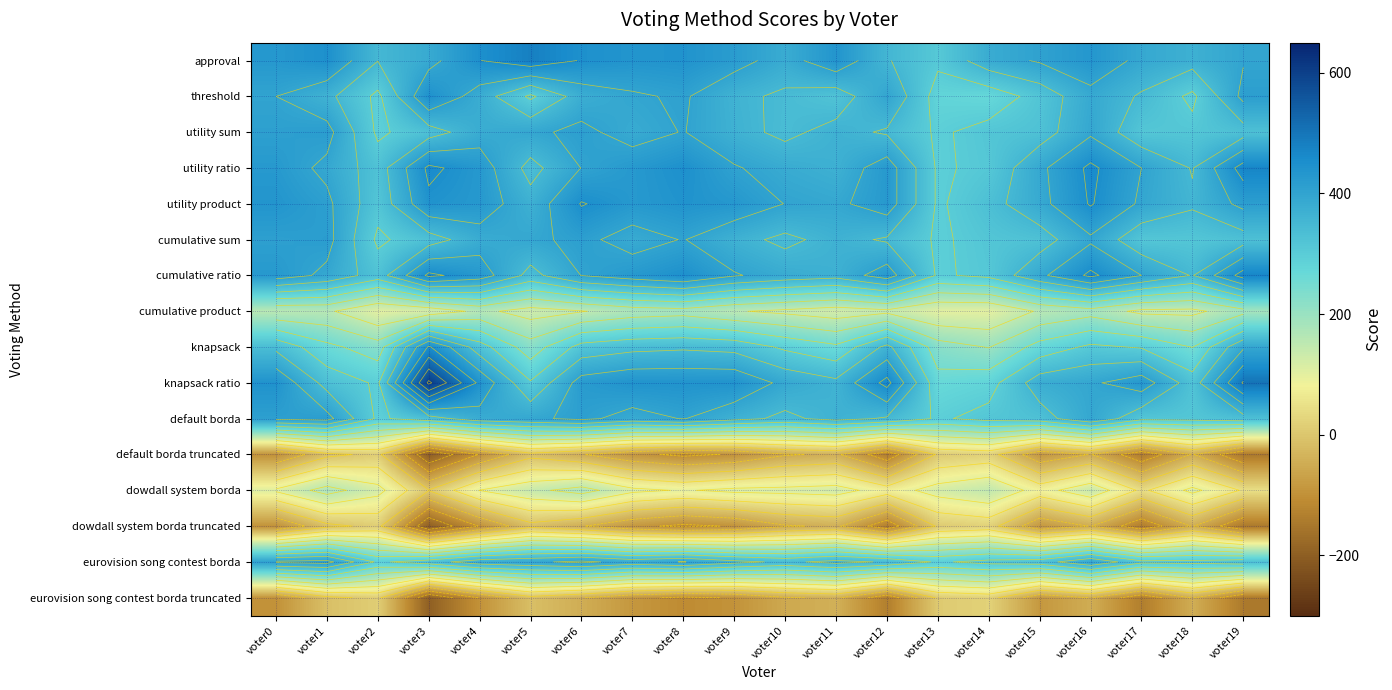

Is the value of dowdall system borda truncated at voter15 greater than the value of utility sum at voter4?

No